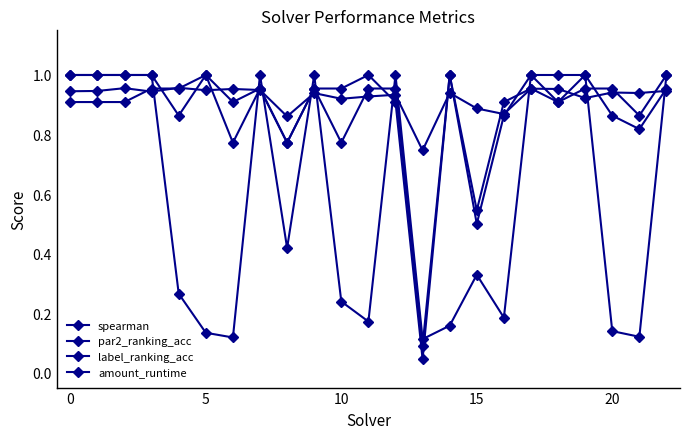

Which series ends up on top after the final intersection of spearman and amount_runtime?

amount_runtime